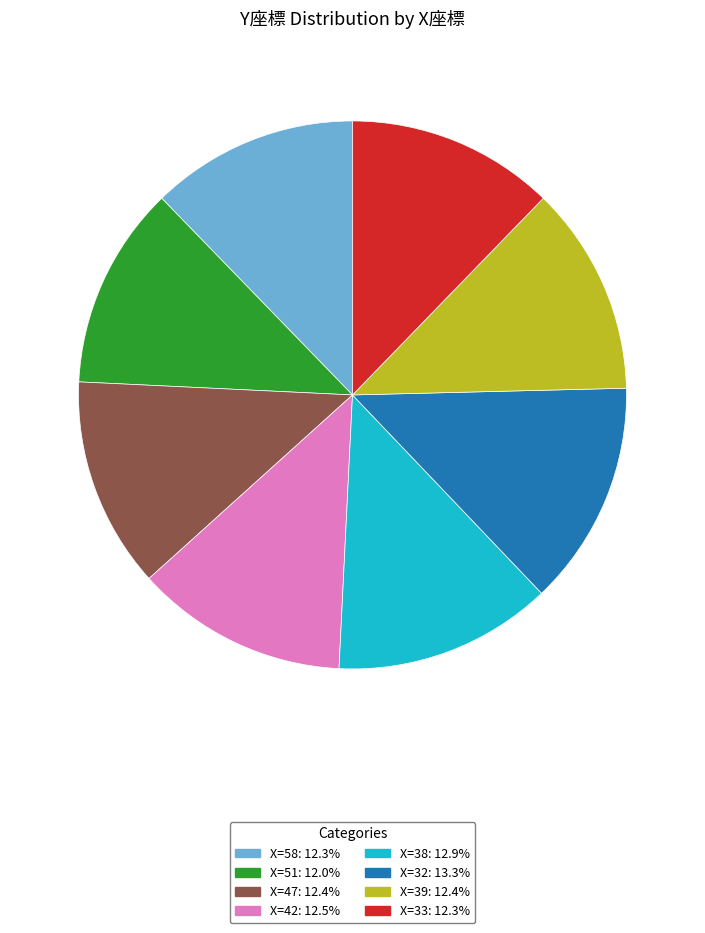

Is the sum of X=47: 12.4% and X=38: 12.9% greater than half?

No